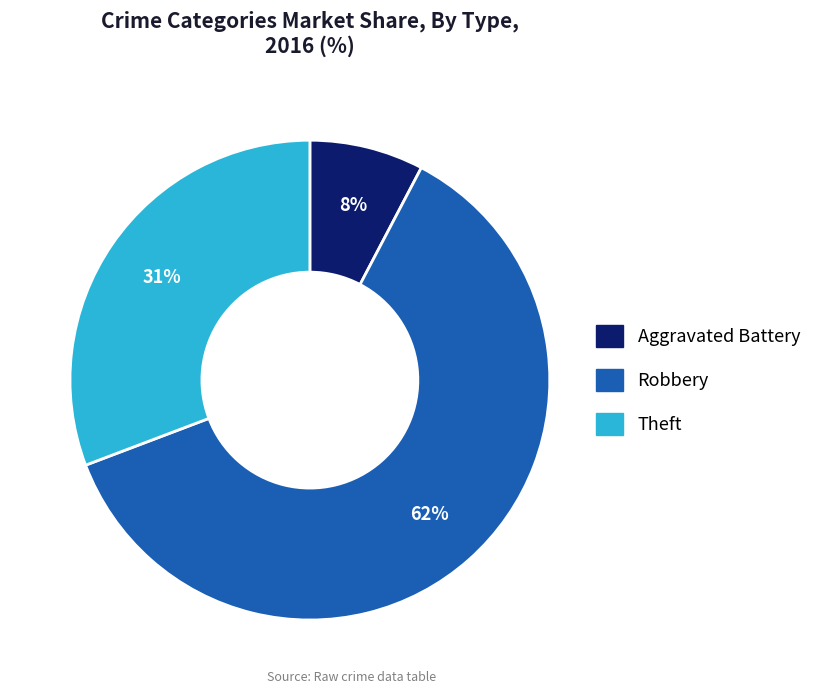

Is there any slice that represents more than half of the pie?

Yes